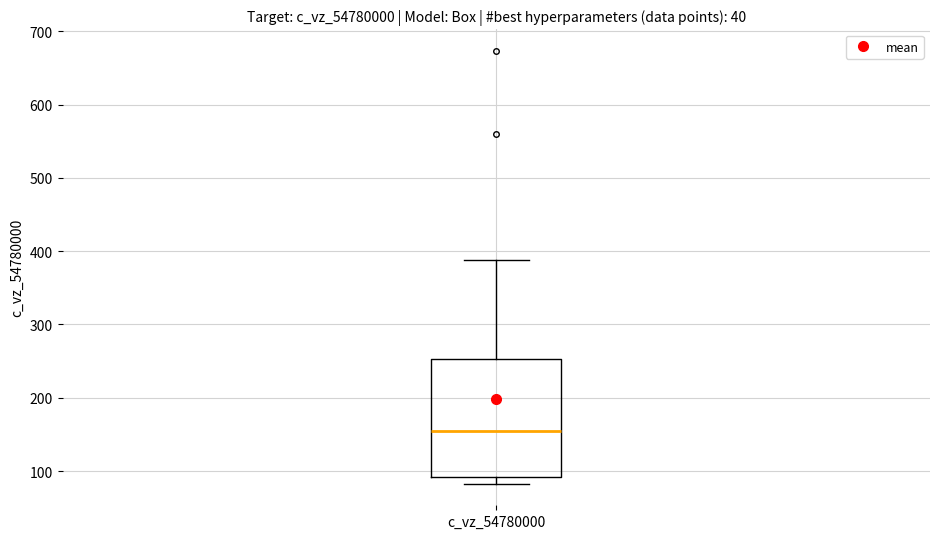

Where is the lower edge of the box for c_vz_54780000 on the y-axis? The values are not printed on the chart, so give them approximately, as read against the axis.

90